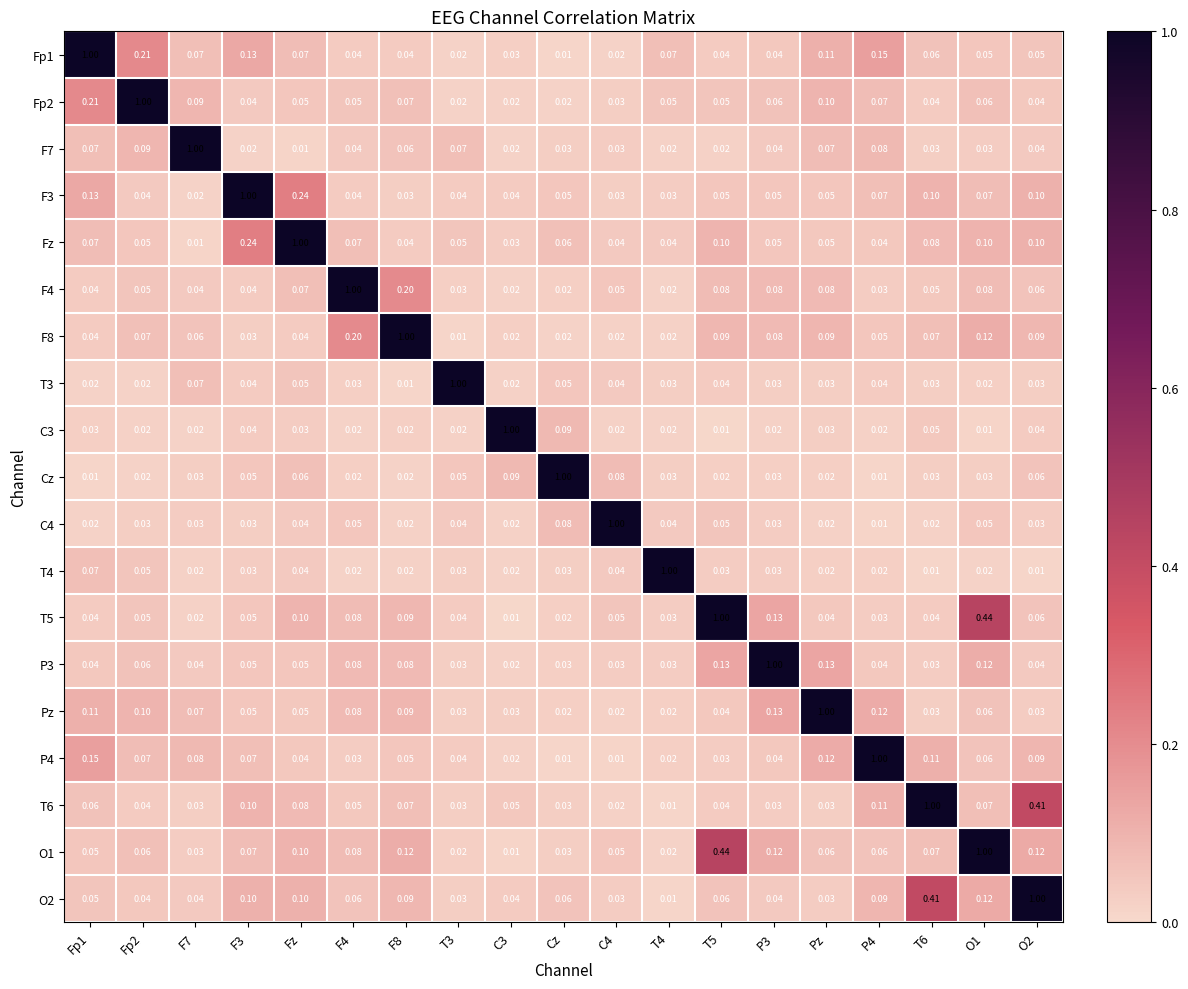

Count the number of data series in this chart.

19